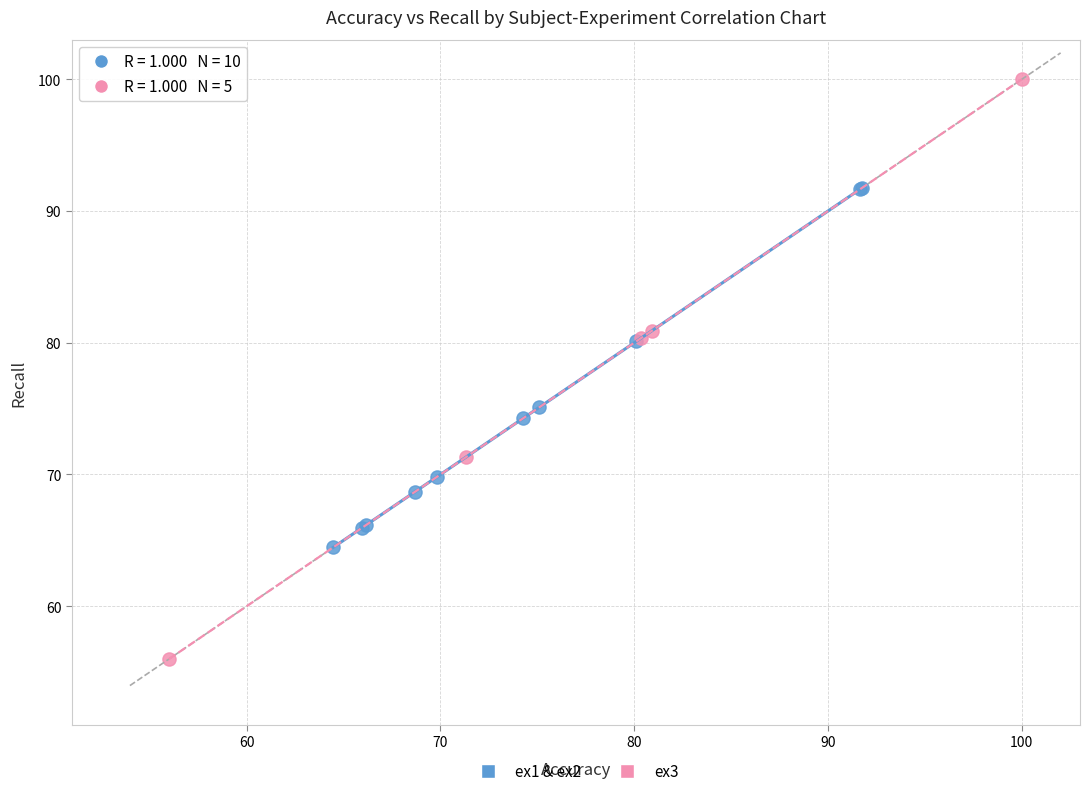

Which series contains the highest Y value?

ex3